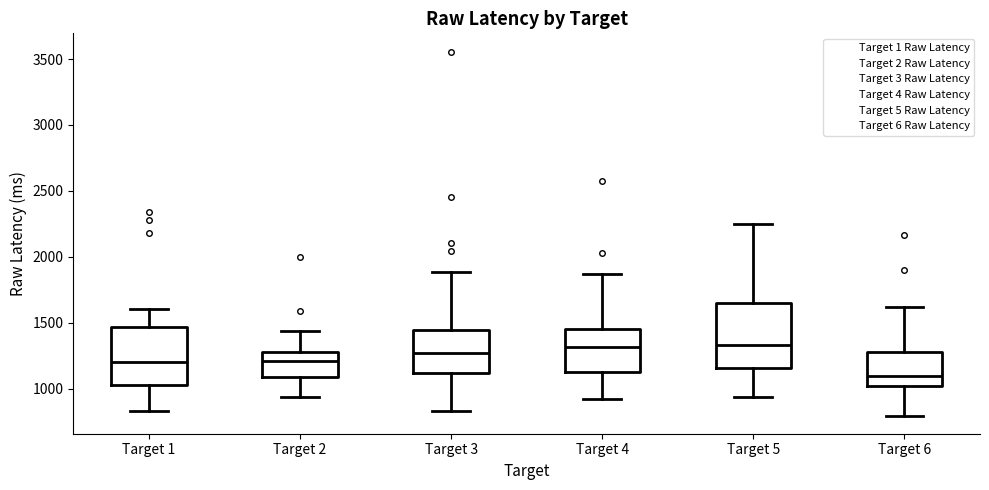

Reading left to right, read every box against the y-axis: the position of its median line, the range the box covers, and the ends of its whiskers. The values are not printed on the chart, so give them approximately, as read against the axis.

Target 1: median 1200, box 1050 to 1450, whiskers 850 to 1600
Target 2: median 1200, box 1100 to 1300, whiskers 950 to 1450
Target 3: median 1250, box 1100 to 1450, whiskers 850 to 1900
Target 4: median 1300, box 1150 to 1450, whiskers 900 to 1850
Target 5: median 1350, box 1150 to 1650, whiskers 950 to 2250
Target 6: median 1100, box 1000 to 1300, whiskers 800 to 1600